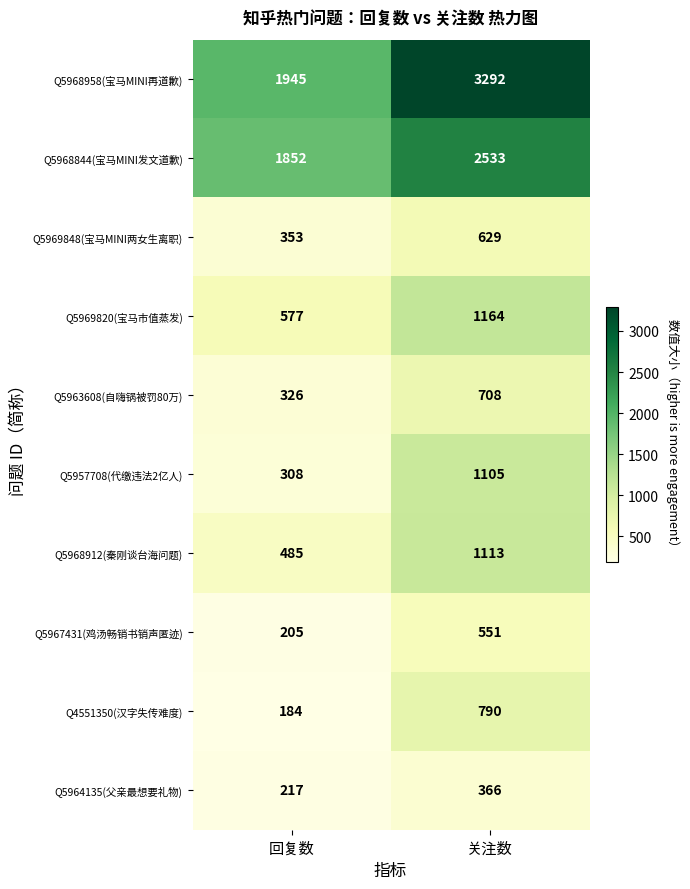

Reading right to left, extract all data points from this chart.

Q5968958(宝马MINI再道歉): 3292	1945
Q5968844(宝马MINI发文道歉): 2533	1852
Q5969848(宝马MINI两女生离职): 629	353
Q5969820(宝马市值蒸发): 1164	577
Q5963608(自嗨锅被罚80万): 708	326
Q5957708(代缴违法2亿人): 1105	308
Q5968912(秦刚谈台海问题): 1113	485
Q5967431(鸡汤畅销书销声匿迹): 551	205
Q4551350(汉字失传难度): 790	184
Q5964135(父亲最想要礼物): 366	217